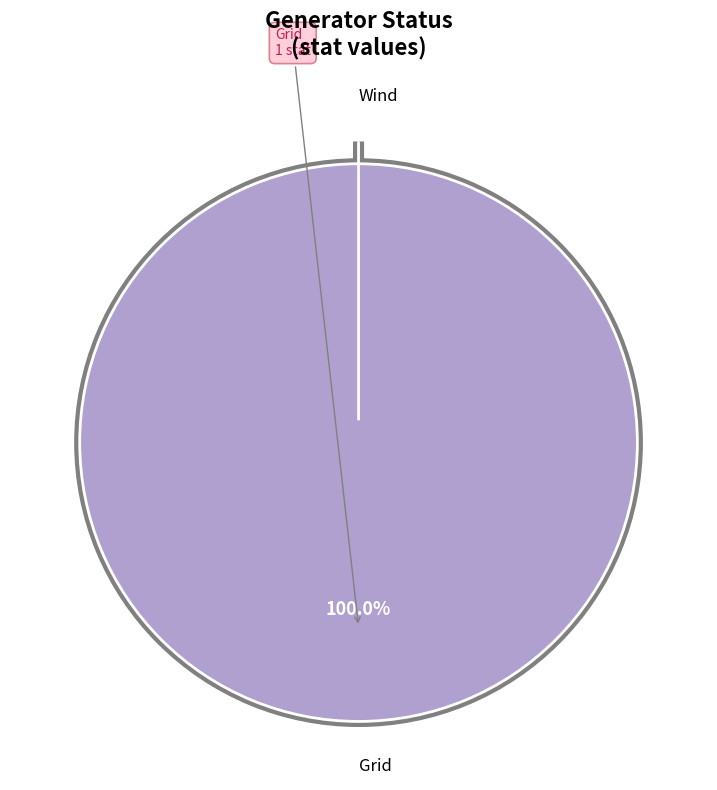

Is it true that Wind is 1% of the pie?

False